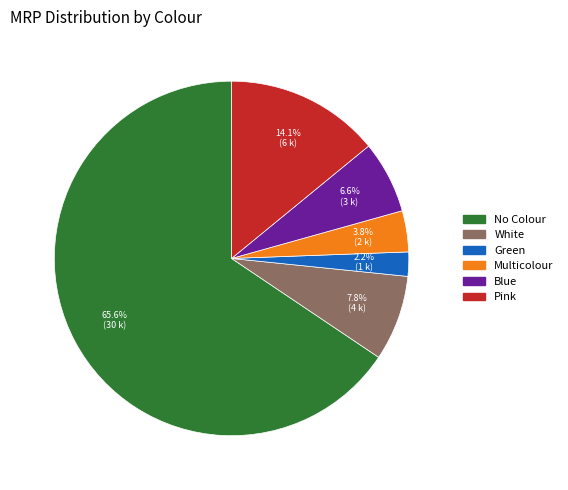

What is the ratio of the value at Pink to the value at White?

1.8